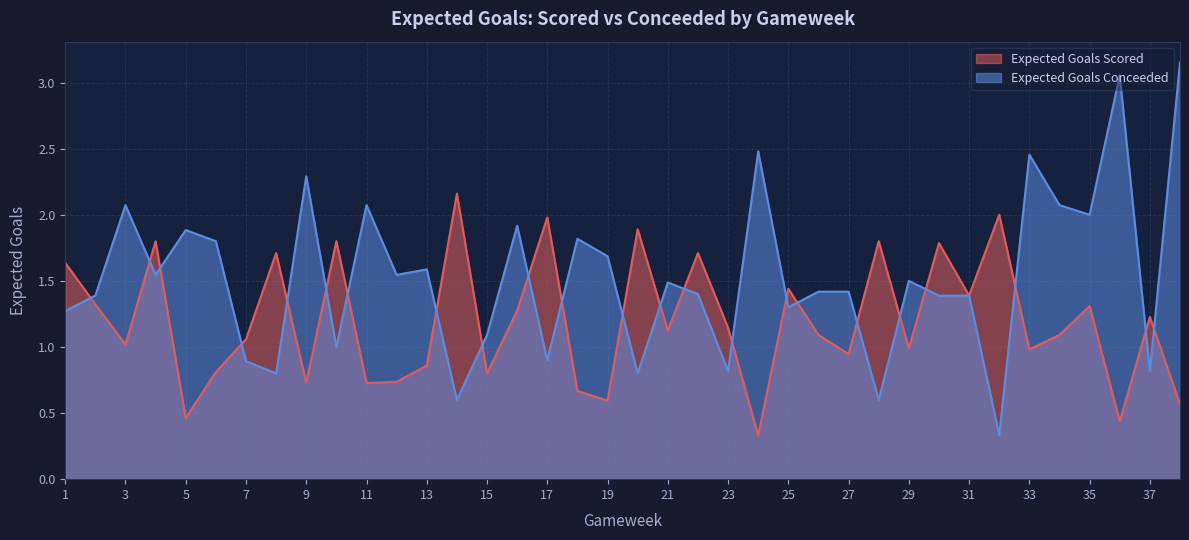

List the series in order of their peak value, lowest first.

Expected Goals Scored, Expected Goals Conceeded